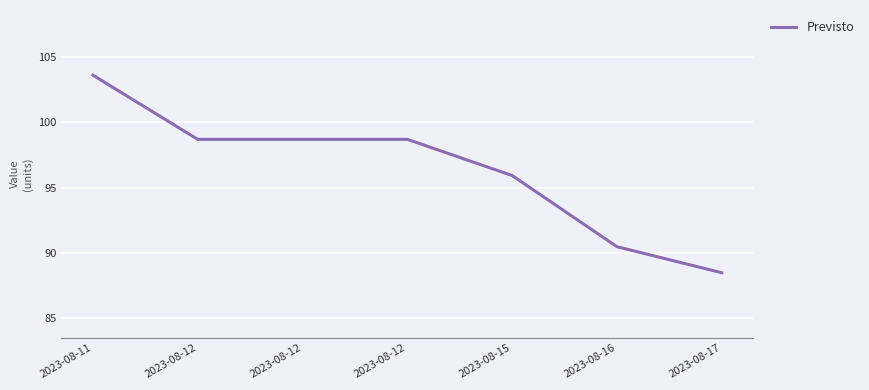

The value at 2023-08-12 is 98.7. True or false?

True